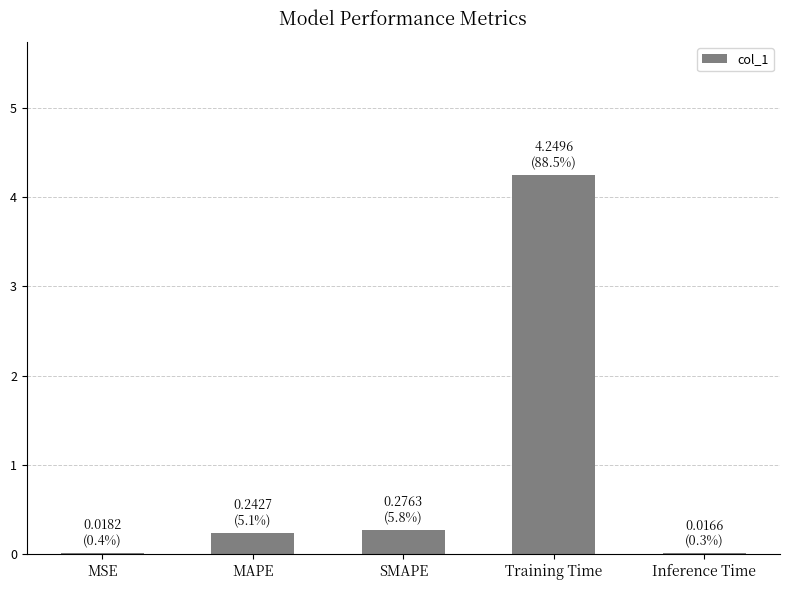

Count the number of data series in this chart.

1